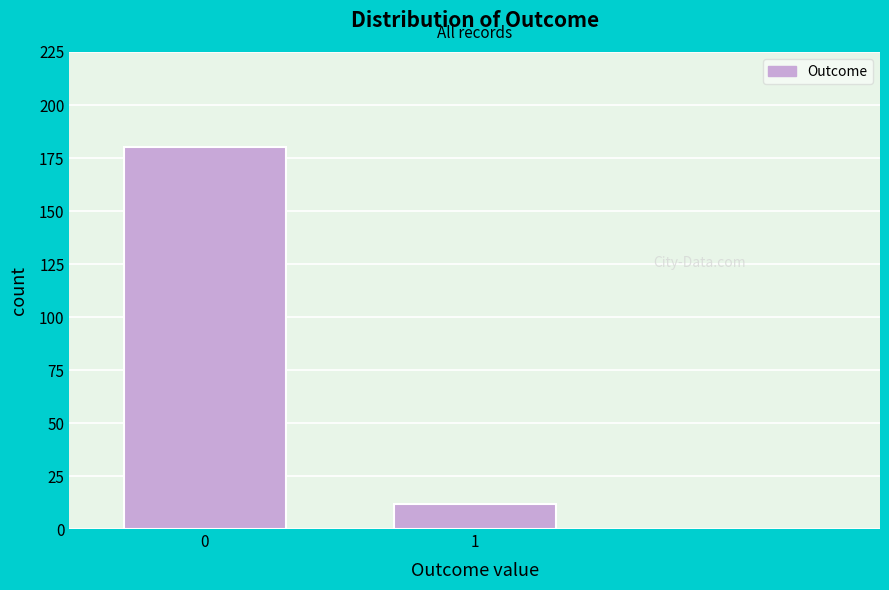

Reading right to left, extract all data points from this chart.

12	180